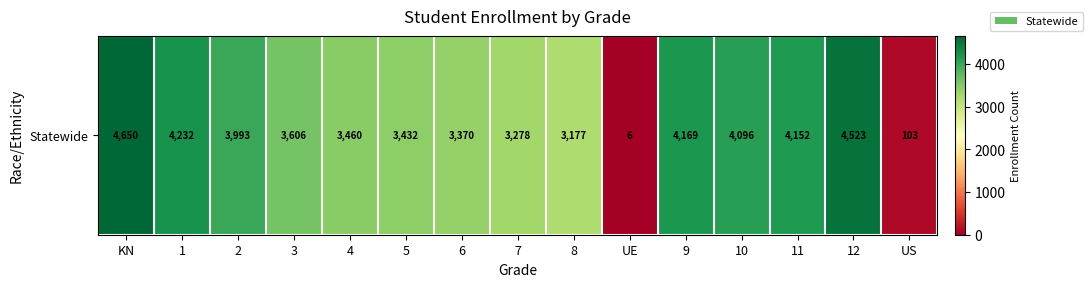

What is the change in value from KN to 6?

-1280